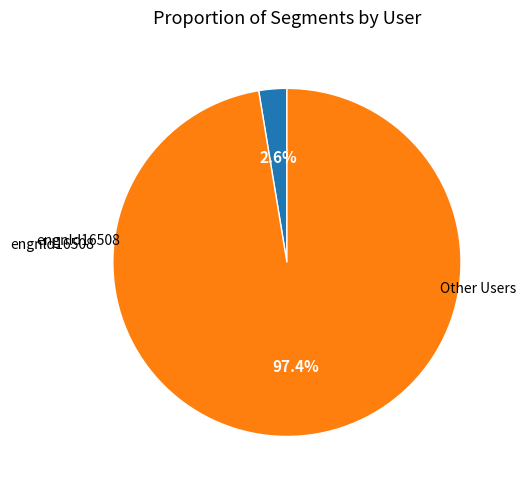

Is there any slice that represents more than half of the pie?

Yes